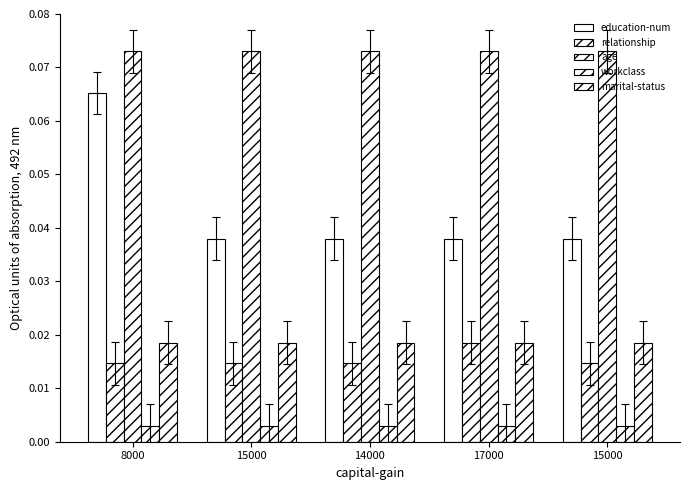

At which label does education-num reach its minimum?

15000